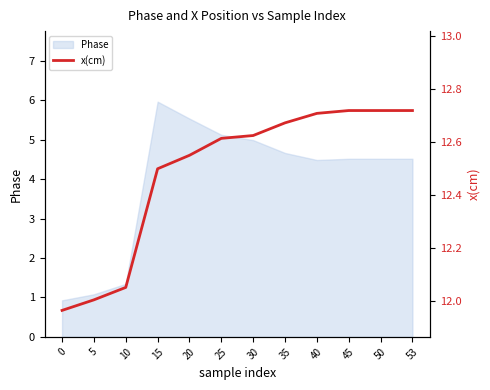

What is the change in value from 0 to 40?

+0.7